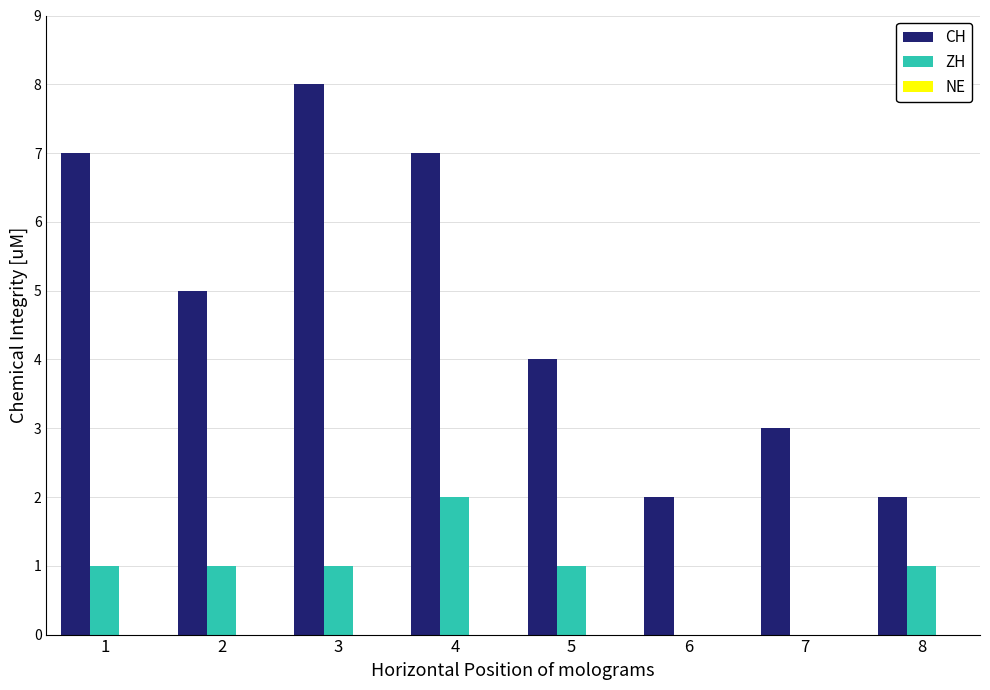

At which label does ZH reach its peak?

4